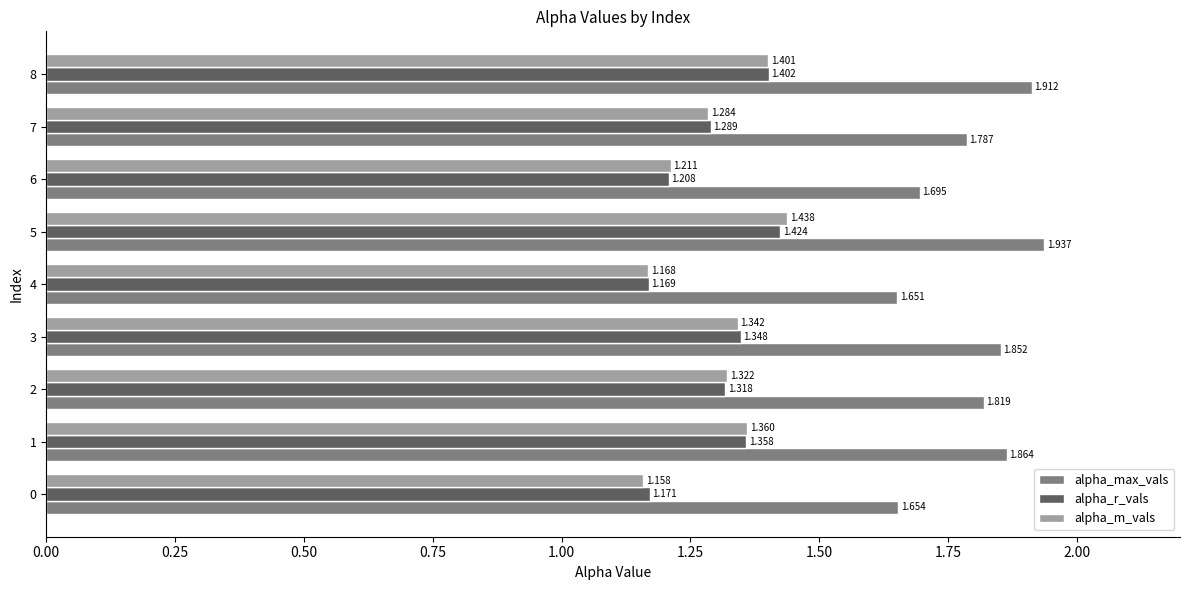

Which series has the largest total across all categories?

alpha_max_vals